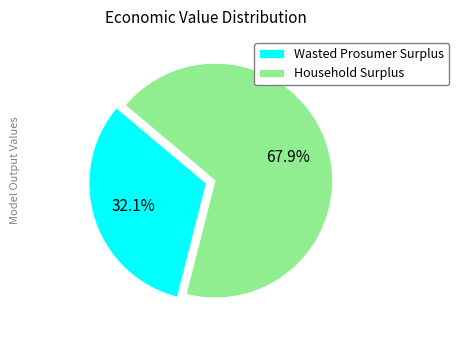

Which category has the biggest portion of the pie?

Household Surplus